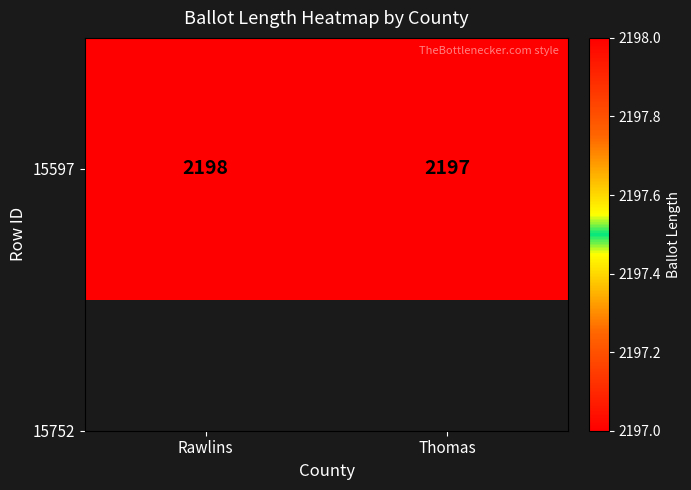

The chart shows a value of 3727 at Thomas. True or false?

False